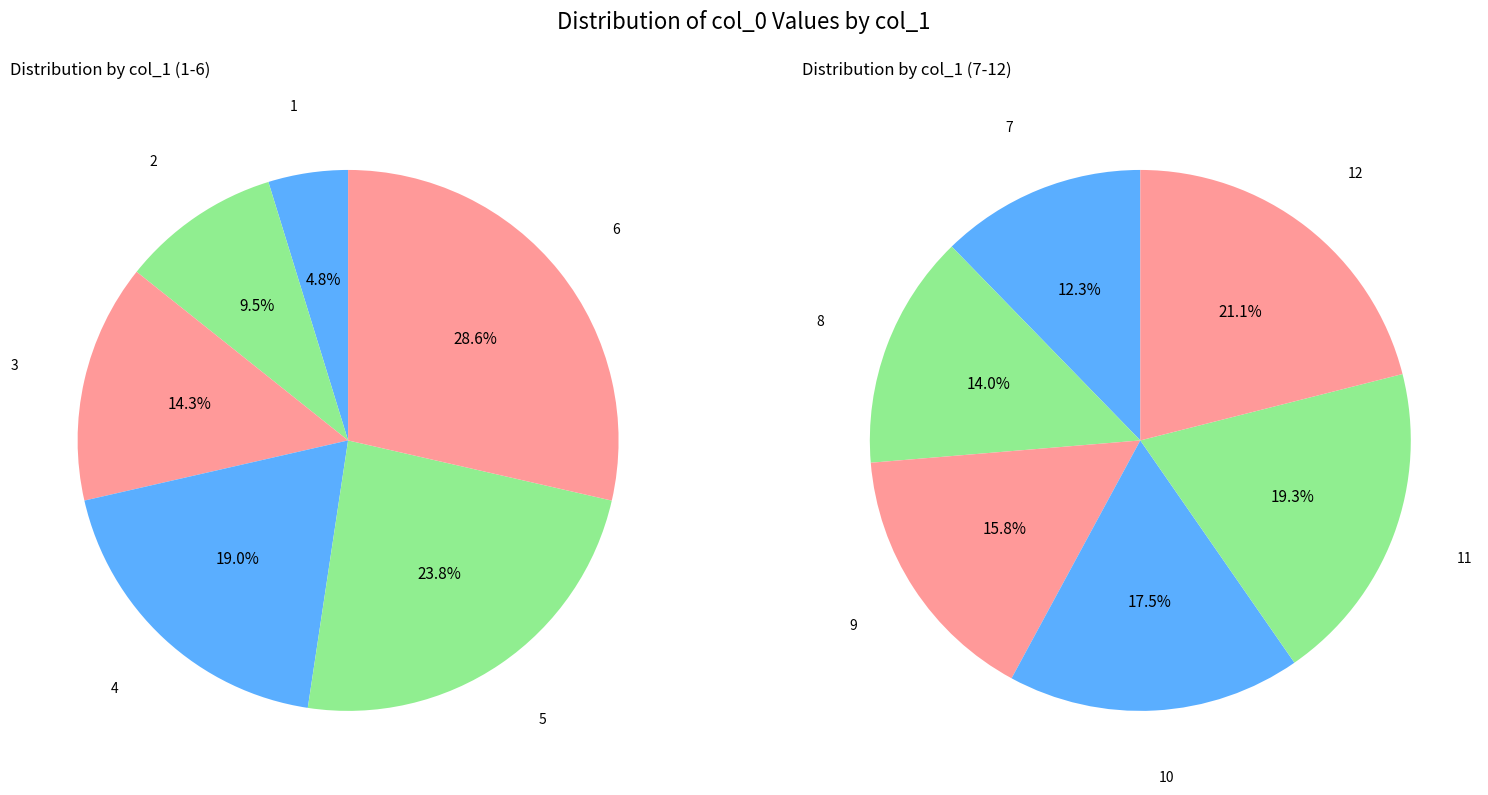

How many segments does this pie chart have?

12